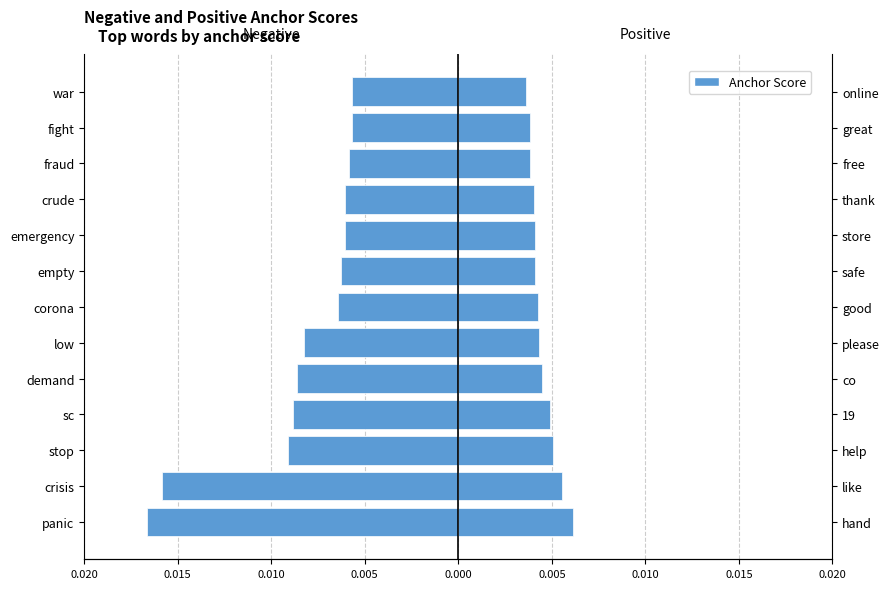

At how many categories does at least one series exceed 0?

13